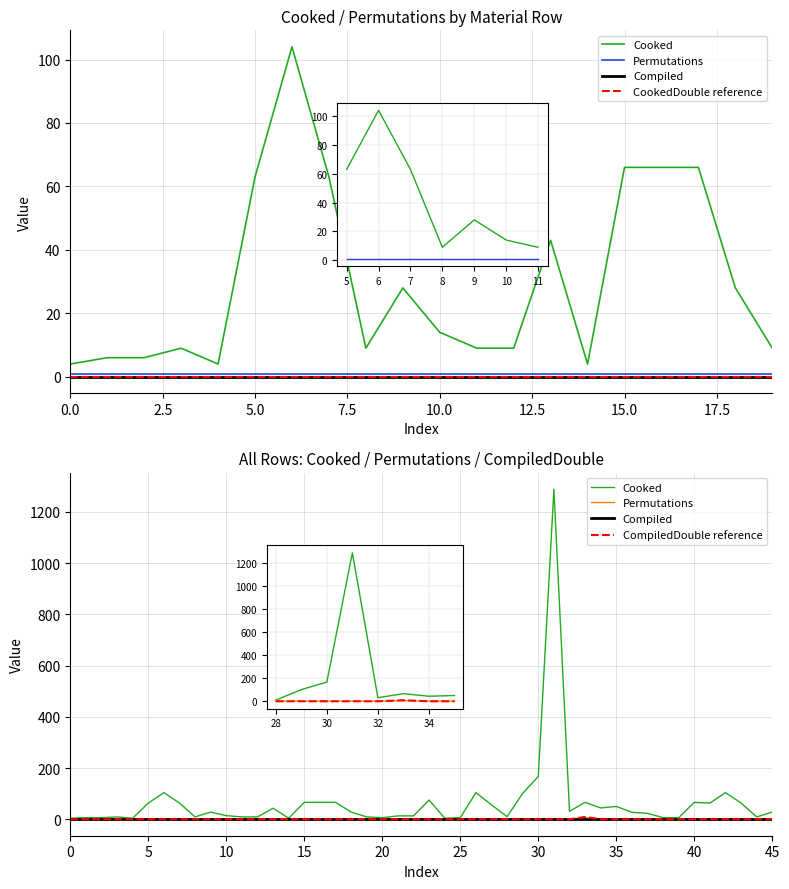

What is the difference between the highest and lowest values at 101?

101